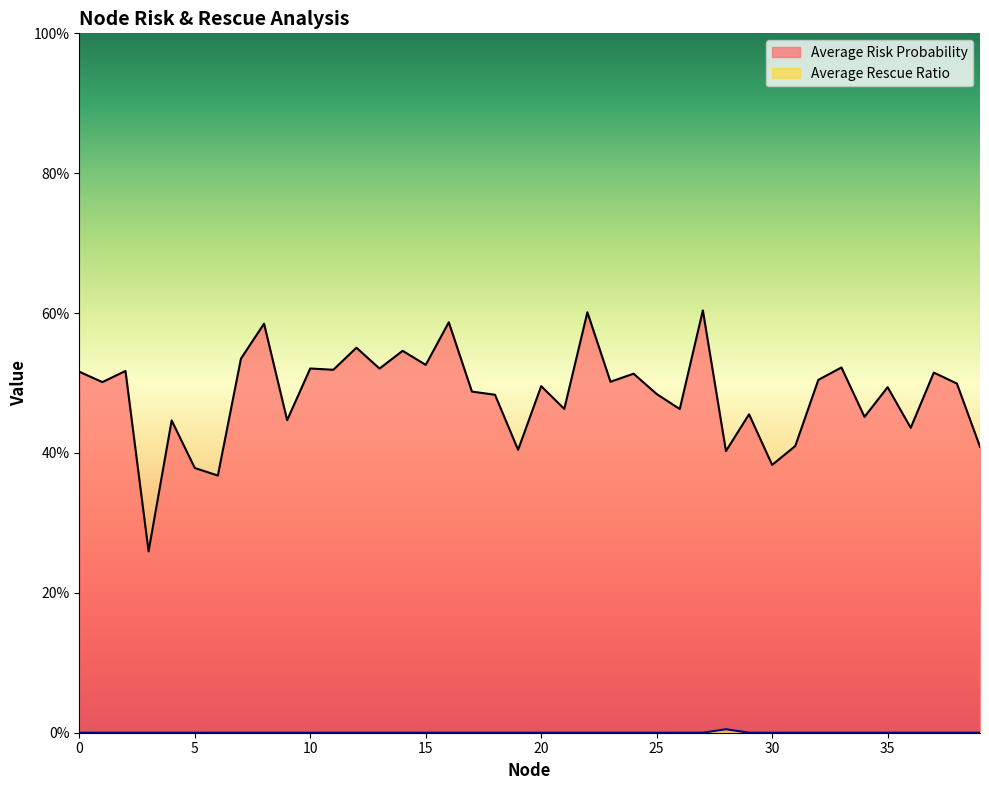

Reading right to left, list all the values displayed in this chart.

Average Risk Probability: 39=0.4	38=0.5	37=0.5	36=0.4	35=0.5	34=0.5	33=0.5	32=0.5	31=0.4	30=0.4	29=0.5	28=0.4	27=0.6	26=0.5	25=0.5	24=0.5	23=0.5	22=0.6	21=0.5	20=0.5	19=0.4	18=0.5	17=0.5	16=0.6	15=0.5	14=0.5	13=0.5	12=0.6	11=0.5	10=0.5	9=0.4	8=0.6	7=0.5	6=0.4	5=0.4	4=0.4	3=0.3	2=0.5	1=0.5	0=0.5
Average Rescue Ratio: 39=0.0	38=0.0	37=0.0	36=0.0	35=0.0	34=0.0	33=0.0	32=0.0	31=0.0	30=0.0	29=0.0	28=0.0	27=0.0	26=0.0	25=0.0	24=0.0	23=0.0	22=0.0	21=0.0	20=0.0	19=0.0	18=0.0	17=0.0	16=0.0	15=0.0	14=0.0	13=0.0	12=0.0	11=0.0	10=0.0	9=0.0	8=0.0	7=0.0	6=0.0	5=0.0	4=0.0	3=0.0	2=0.0	1=0.0	0=0.0